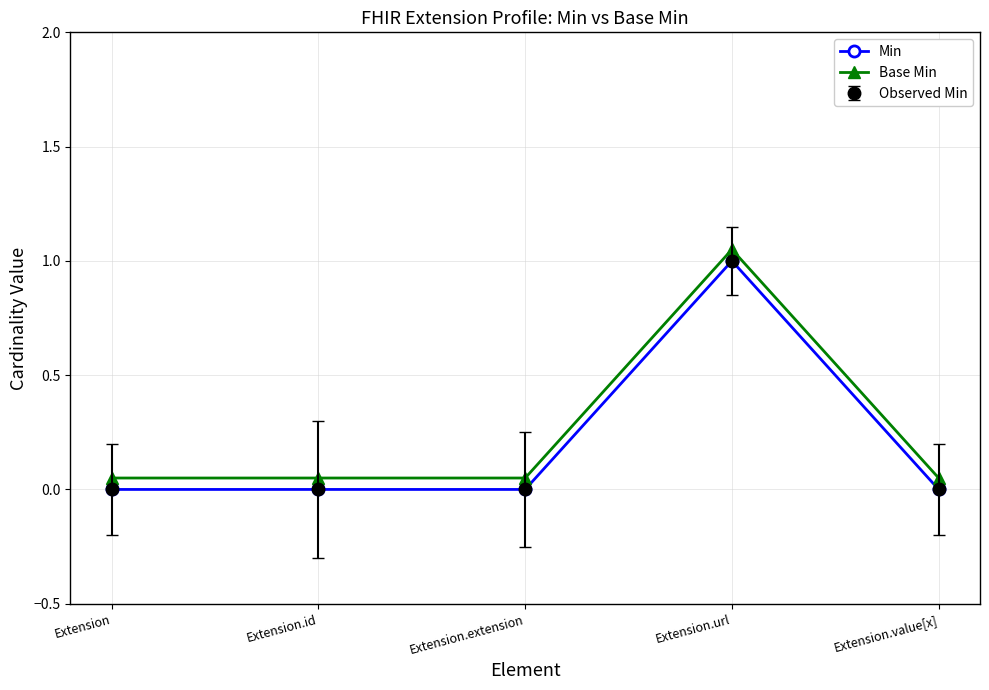

Does the chart have visible grid lines?

Yes